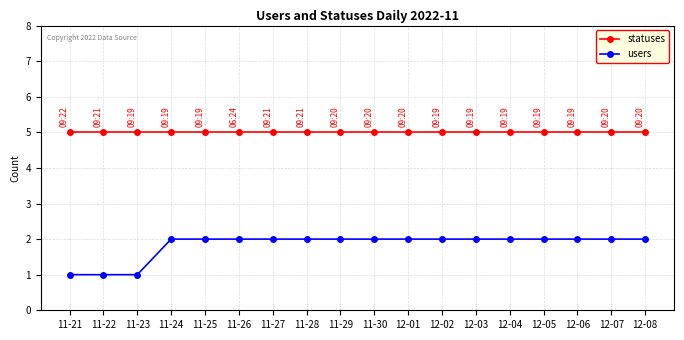

What is the total value across all series at 11-28?

7